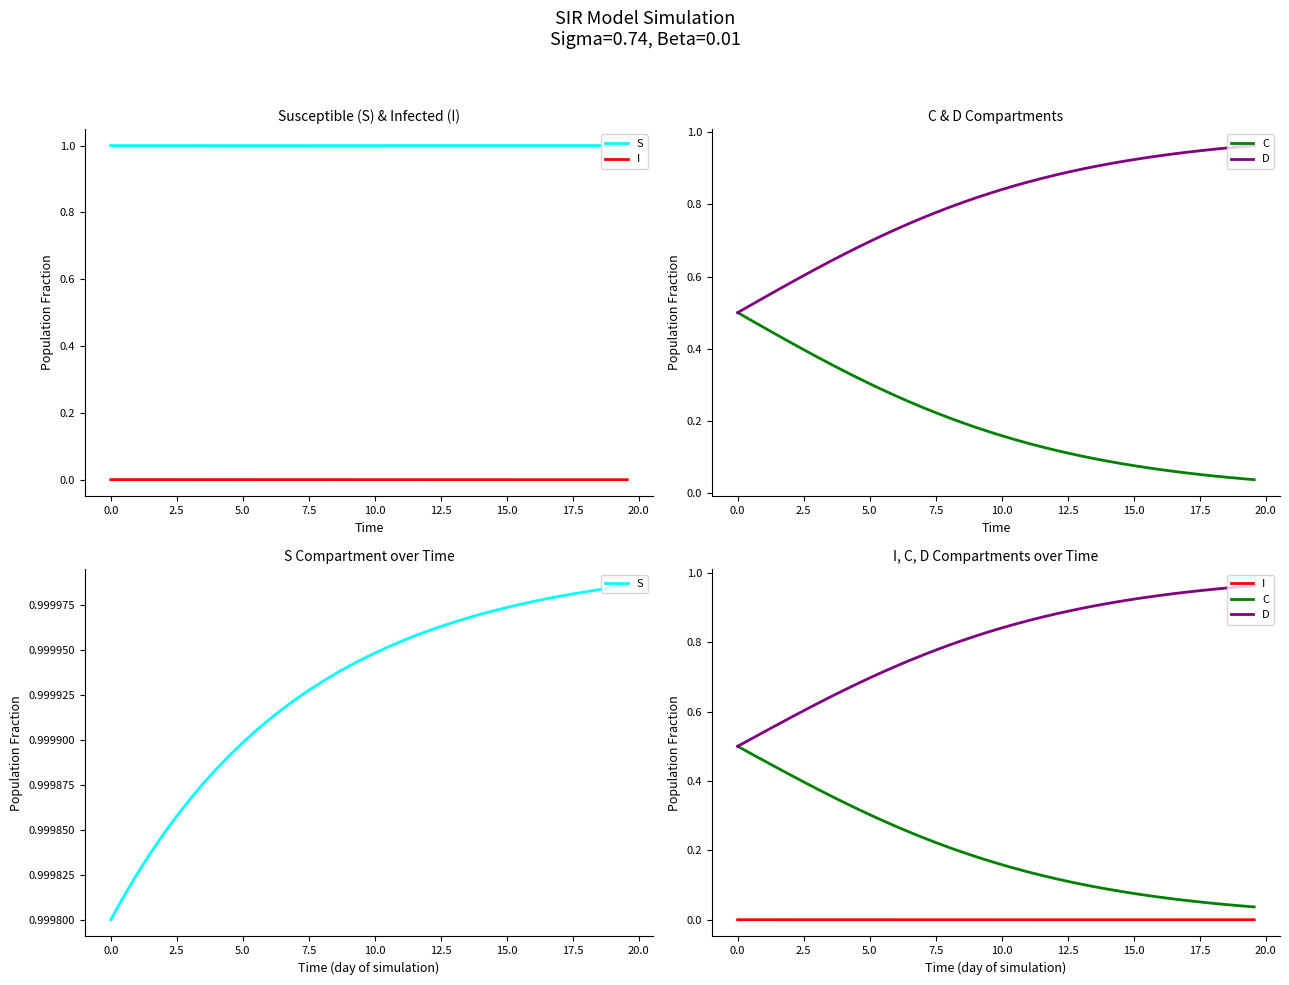

Reading left to right, what are all the values shown in this chart?

S: 1.0	1.0	1.0	1.0	1.0	1.0	1.0	1.0	1.0	1.0	1.0	1.0	1.0	1.0	1.0	1.0	1.0	1.0	1.0	1.0	1.0	1.0	1.0	1.0	1.0	1.0	1.0	1.0	1.0	1.0	1.0	1.0	1.0	1.0	1.0	1.0	1.0	1.0	1.0	1.0
I: 0.0	0.0	0.0	0.0	0.0	0.0	0.0	0.0	0.0	0.0	0.0	0.0	0.0	0.0	0.0	0.0	0.0	0.0	0.0	0.0	0.0	0.0	0.0	0.0	0.0	0.0	0.0	0.0	0.0	0.0	0.0	0.0	0.0	0.0	0.0	0.0	0.0	0.0	0.0	0.0
C: 0.5	0.5	0.5	0.4	0.4	0.4	0.4	0.4	0.3	0.3	0.3	0.3	0.3	0.3	0.2	0.2	0.2	0.2	0.2	0.2	0.2	0.1	0.1	0.1	0.1	0.1	0.1	0.1	0.1	0.1	0.1	0.1	0.1	0.1	0.1	0.1	0.0	0.0	0.0	0.0
D: 0.5	0.5	0.5	0.6	0.6	0.6	0.6	0.6	0.7	0.7	0.7	0.7	0.7	0.7	0.8	0.8	0.8	0.8	0.8	0.8	0.8	0.9	0.9	0.9	0.9	0.9	0.9	0.9	0.9	0.9	0.9	0.9	0.9	0.9	0.9	0.9	1.0	1.0	1.0	1.0